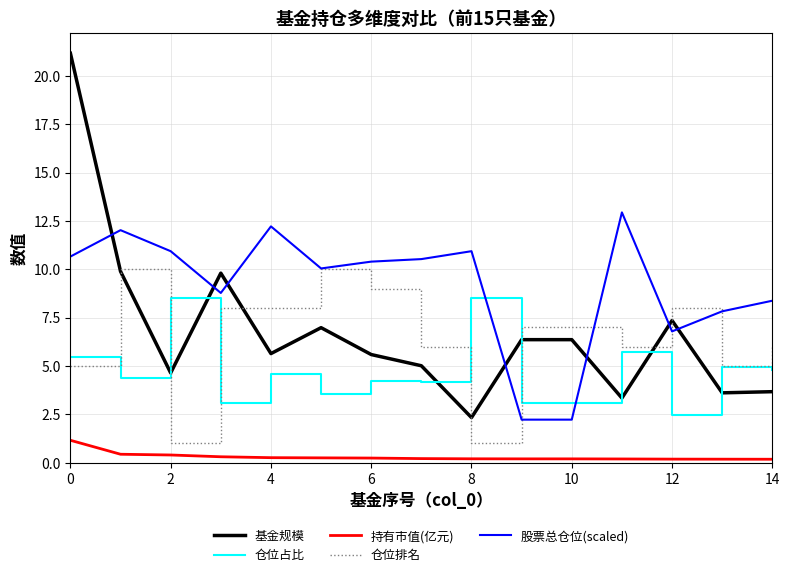

What is the difference between the second highest and minimum values in the 持有市值(亿元) series?

0.3